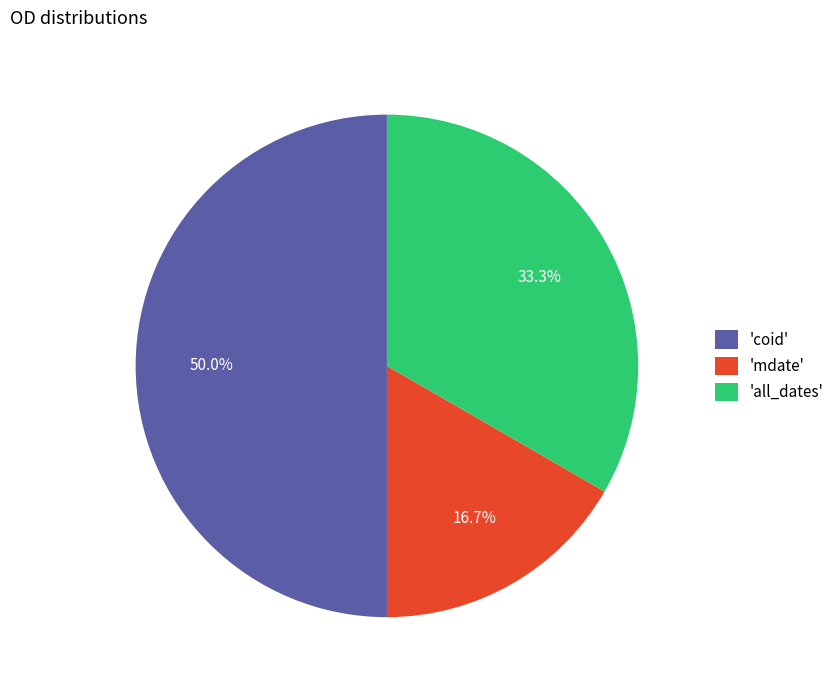

Combined, what portion of the pie is 'all_dates' and 'mdate'?

50.0%